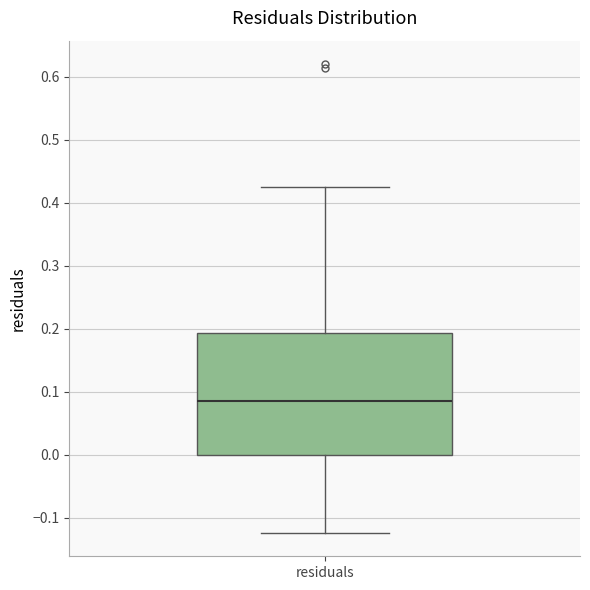

Read this box plot against the y-axis: the position of the median line, the range covered by the box, and the ends of both whiskers. The values are not printed on the chart, so give them approximately, as read against the axis.

median 0.08, box 0.00 to 0.19, whiskers -0.12 to 0.42